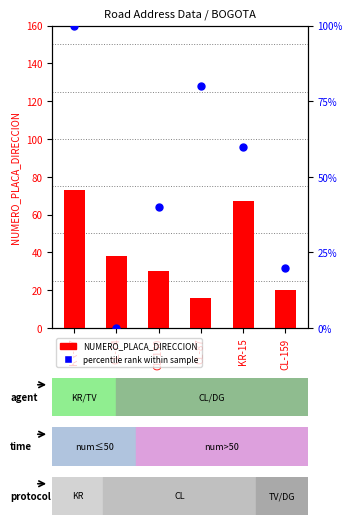

Which series has the widest spread of Y values?

percentile rank within sample